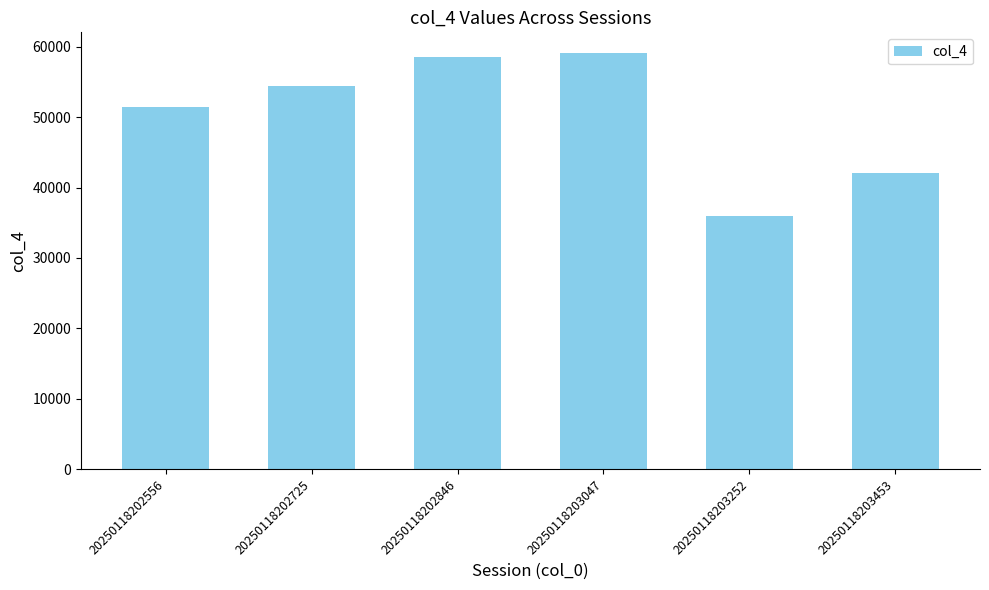

What is the greatest value displayed?

59081